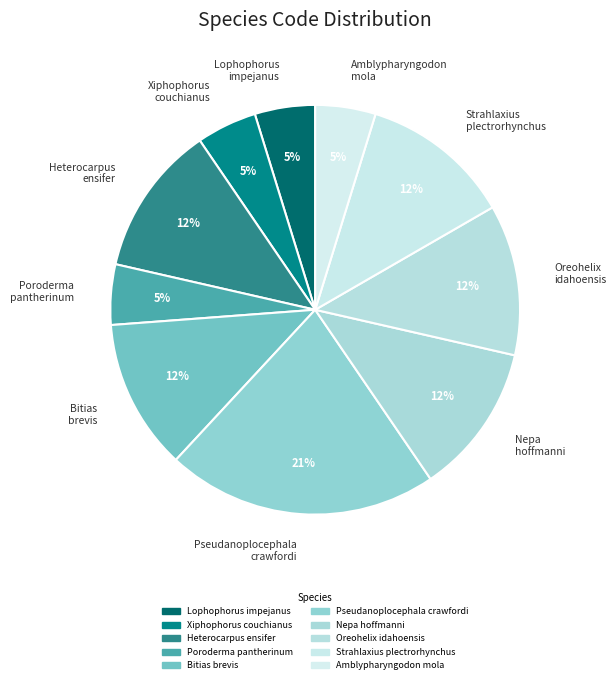

Which has a higher value, Nepa hoffmanni or Xiphophorus couchianus?

Nepa hoffmanni